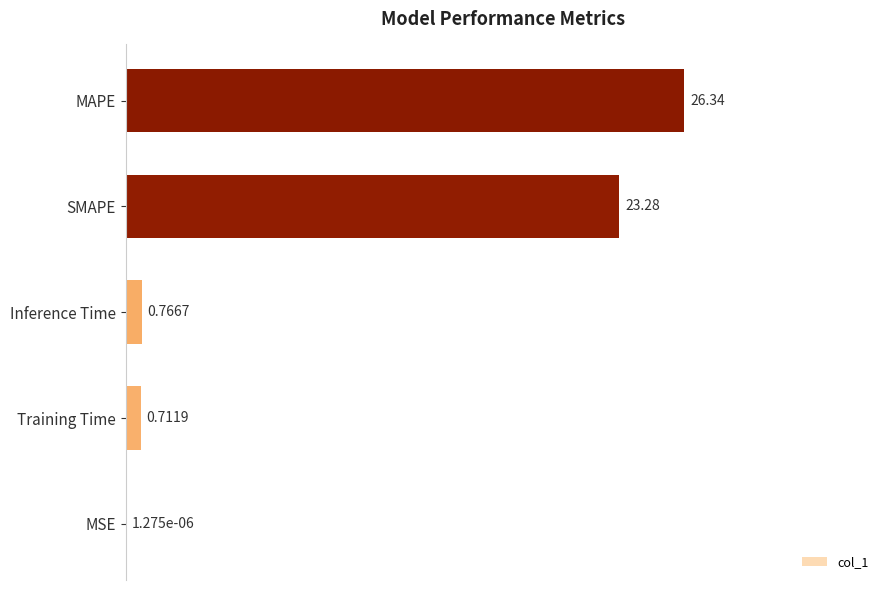

Which category has the highest value across all series?

MAPE